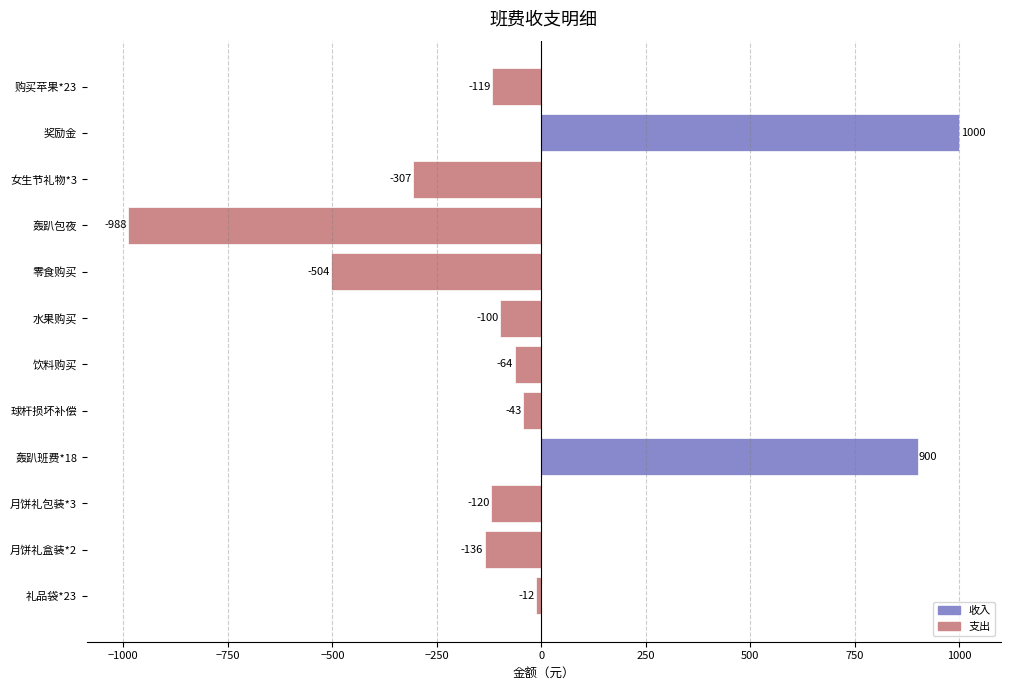

How many values exceed -100?

5